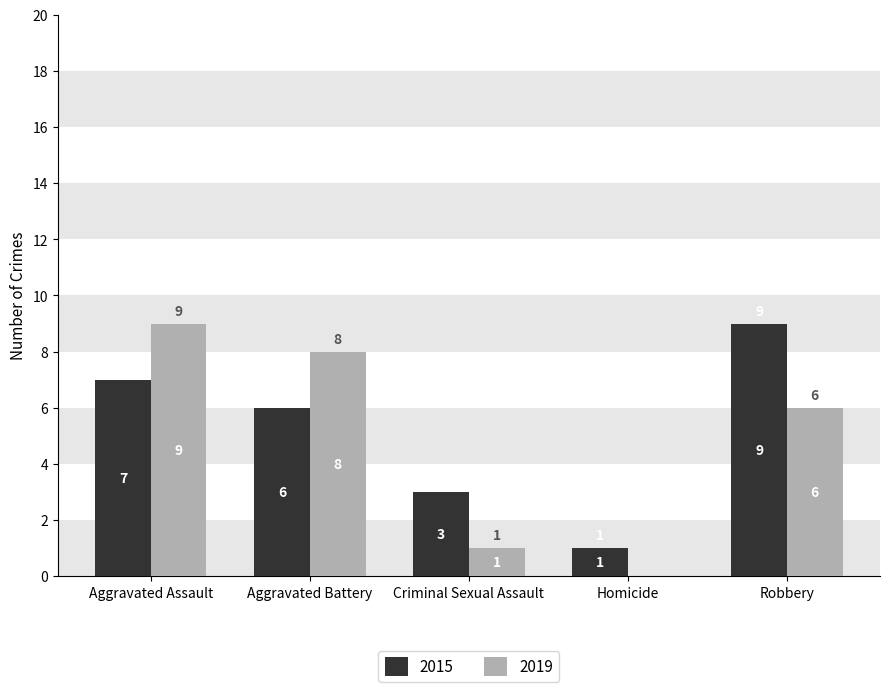

At which category is the sum across all series the highest?

Aggravated Assault